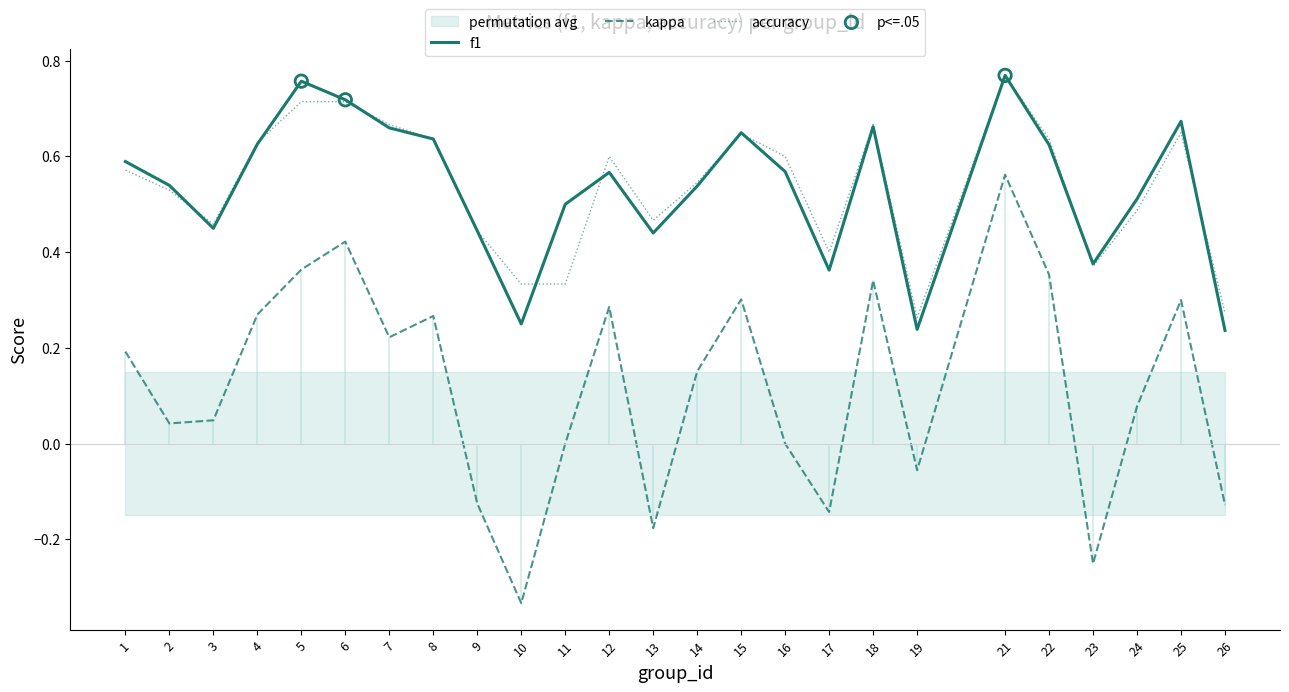

At which category is the sum across all series the highest?

21